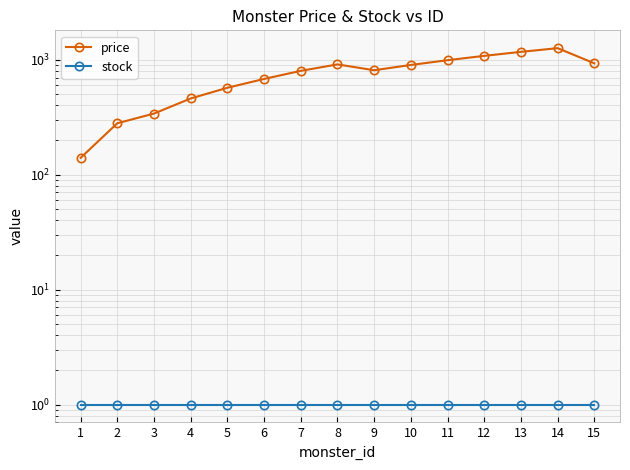

List the series in order of their peak value, highest first.

price, stock